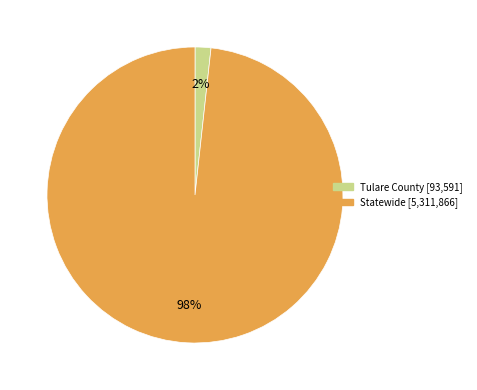

To the nearest percent, what is the combined percentage of Statewide and Tulare County?

100%